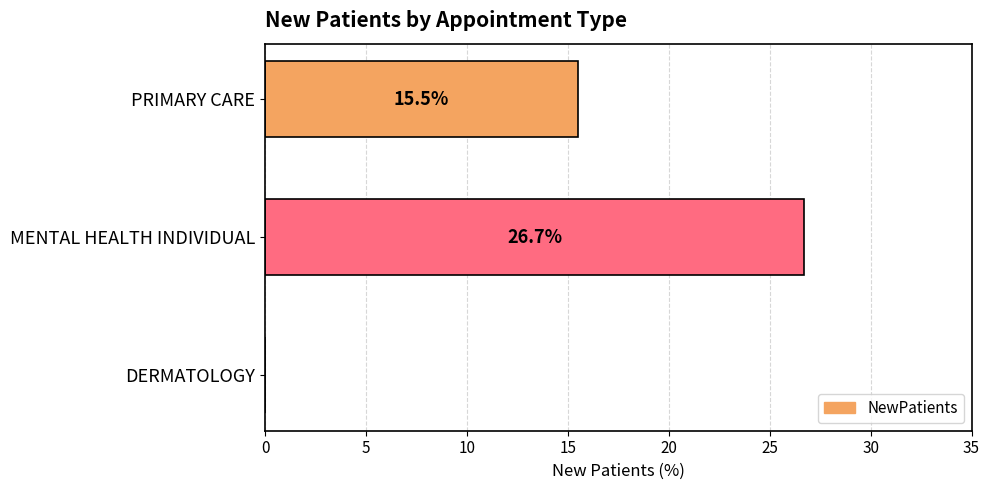

Reading bottom to top, transcribe all the data shown in this chart.

DERMATOLOGY=0.0	MENTAL HEALTH INDIVIDUAL=26.7	PRIMARY CARE=15.5